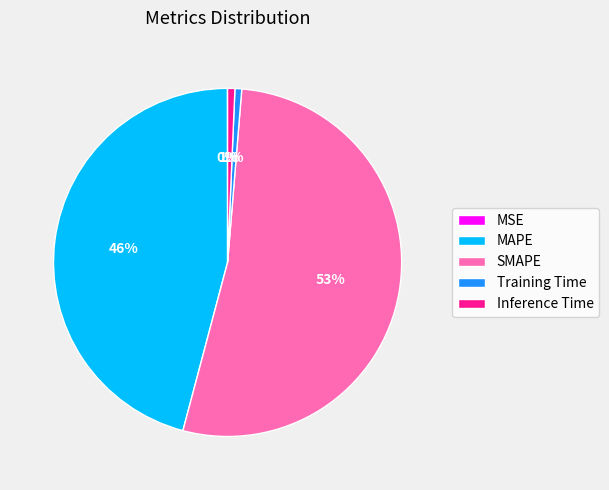

Is there a majority slice in this chart?

Yes